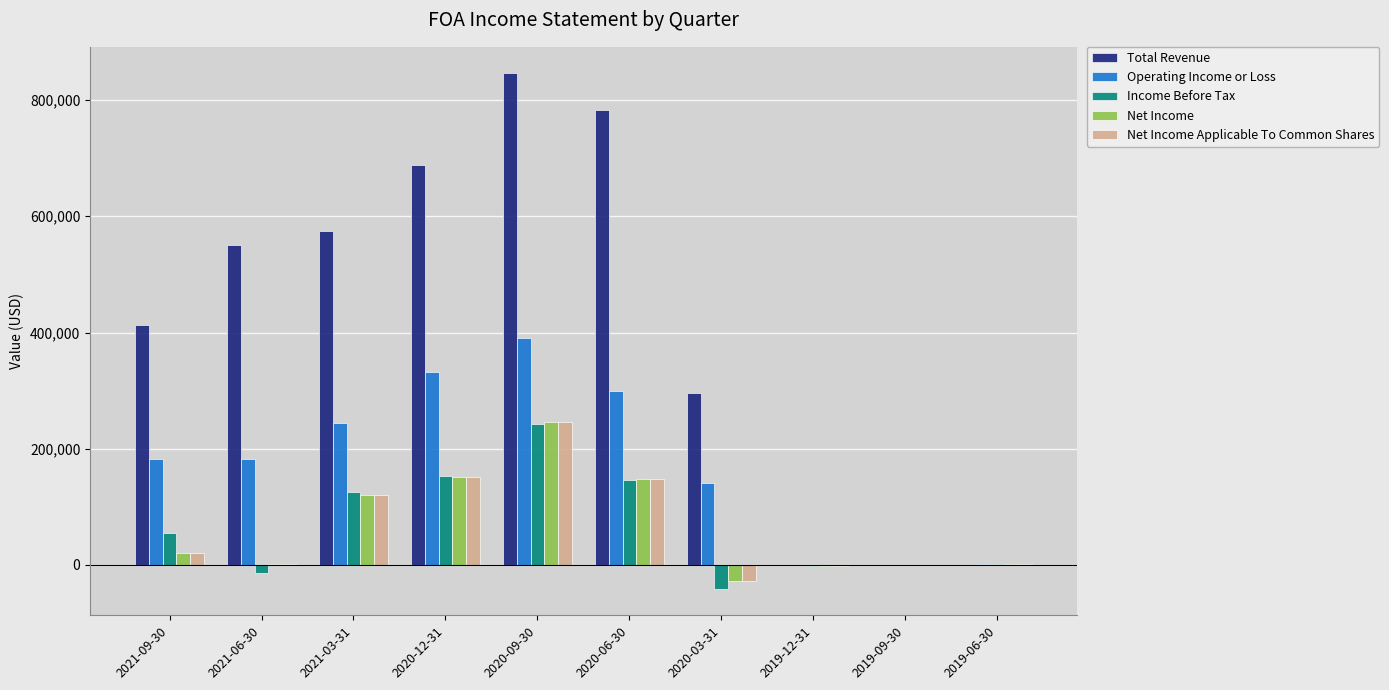

Which series has the largest total across all categories?

Total Revenue